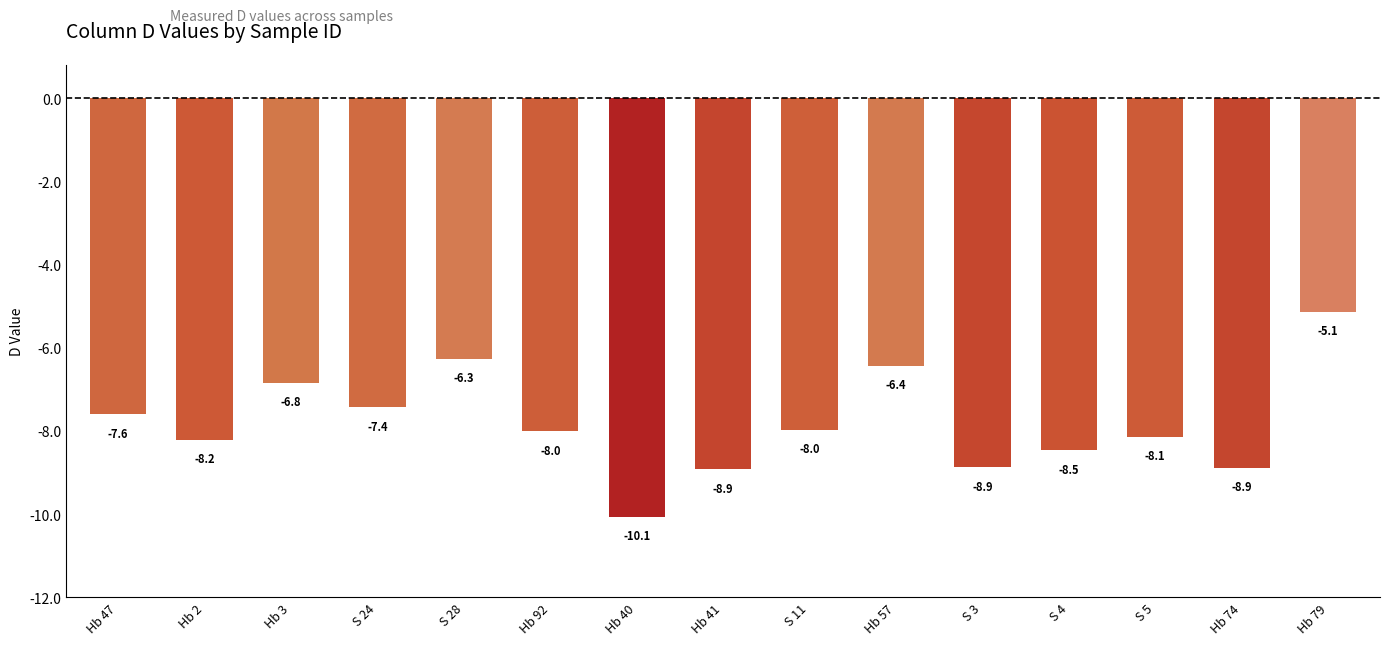

What position from the right is Hb 40?

9